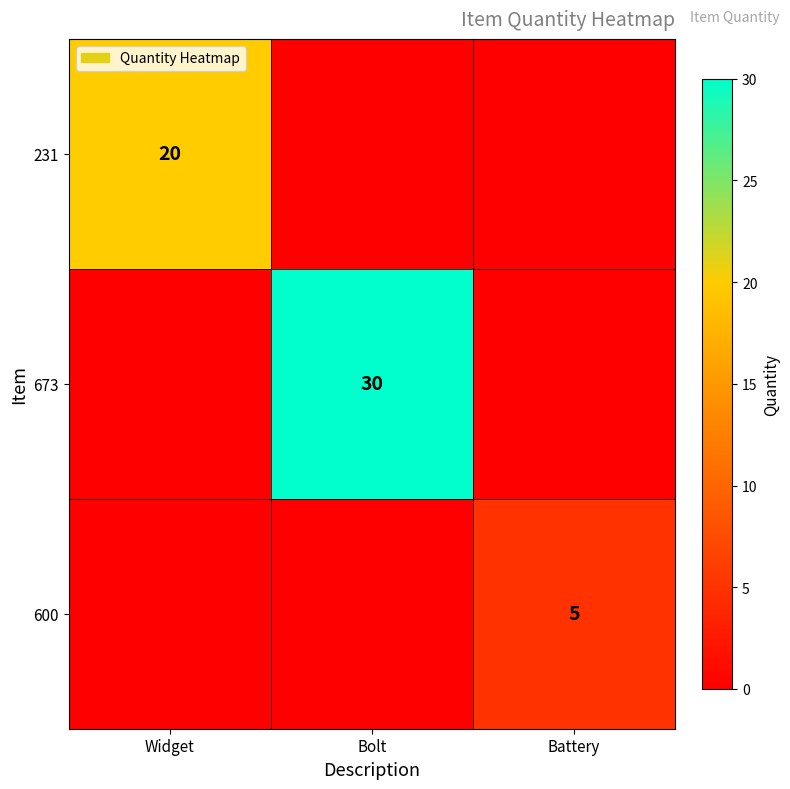

True or false: 231 has a value of 13 at Widget.

False